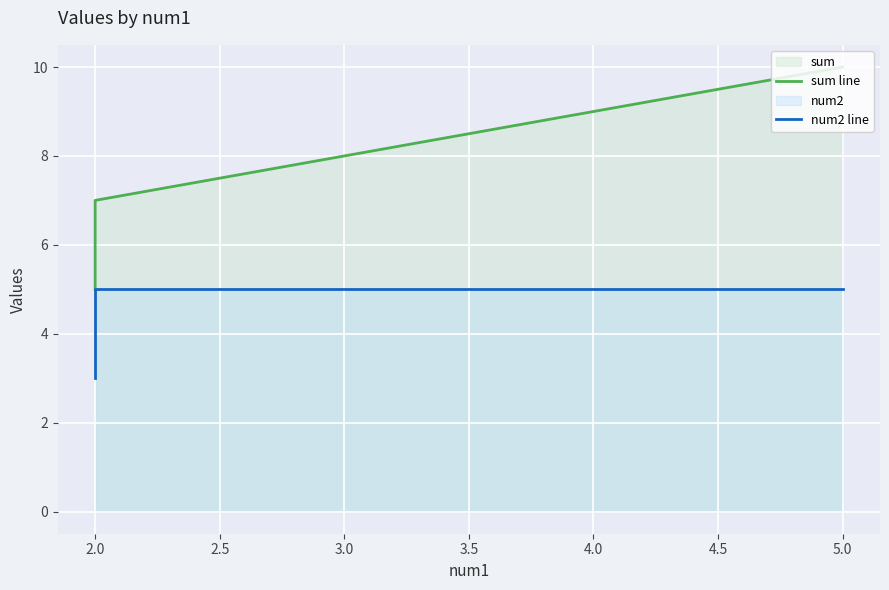

True or false: num2 line and sum line intersect in this chart.

False